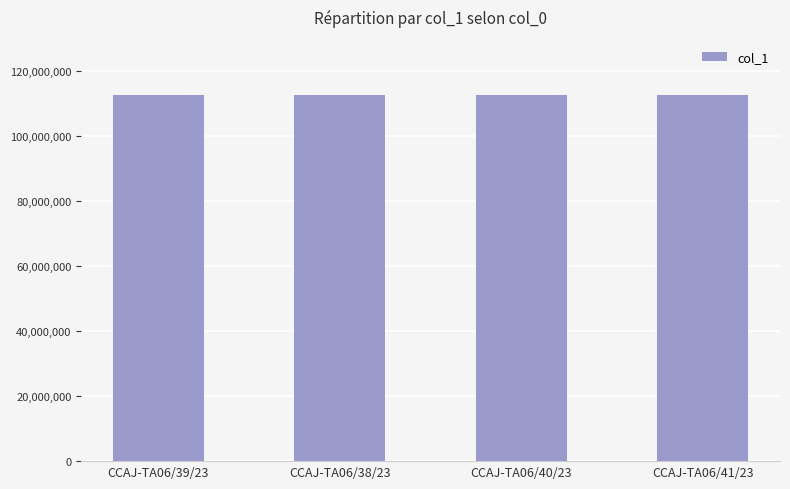

What is the difference between the values at CCAJ-TA06/40/23 and CCAJ-TA06/39/23?

8212